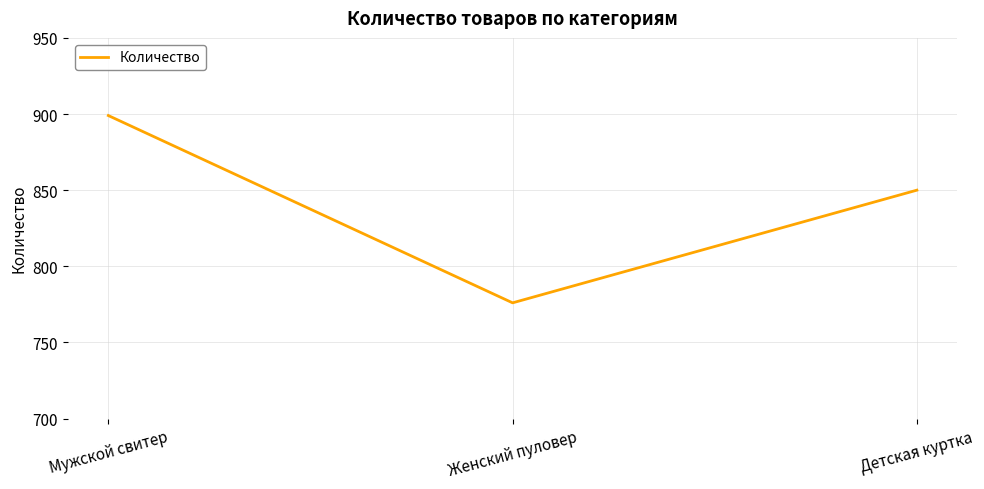

The chart shows a value of 1198 at Детская куртка. True or false?

False